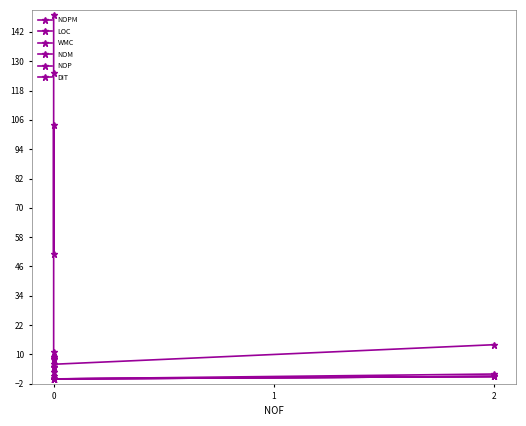

Which series has the largest range (max minus min)?

LOC